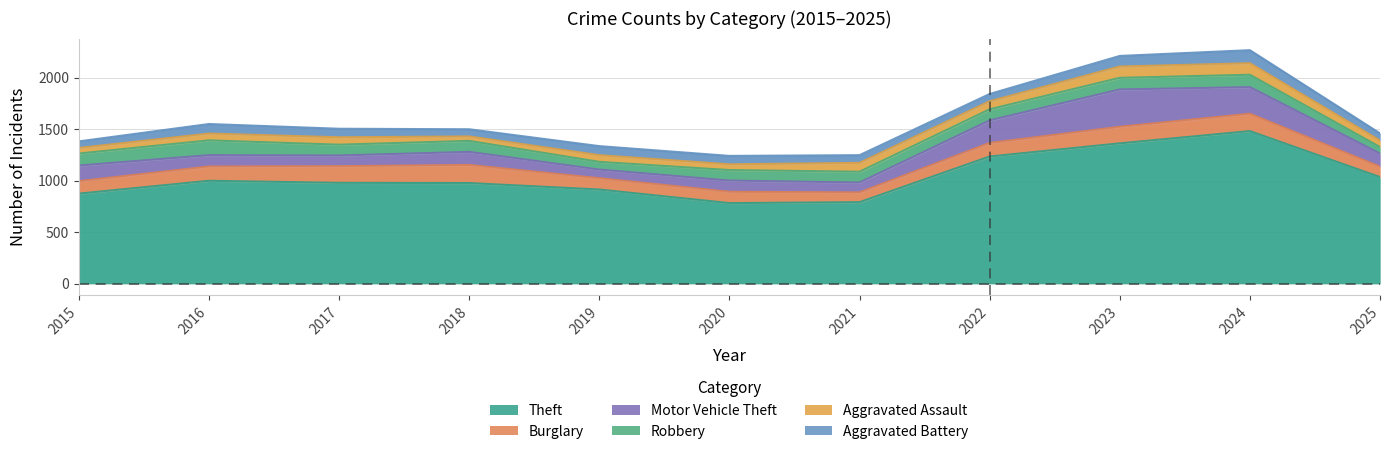

What is the minimum value for Burglary?

95